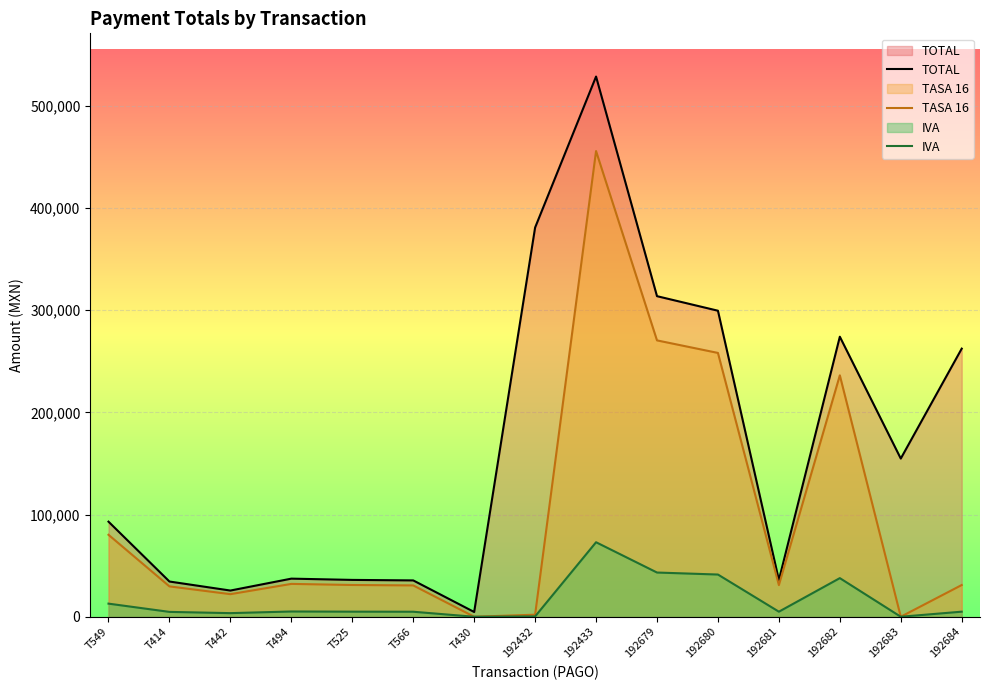

What is the lowest value of the TOTAL series?

4660.0